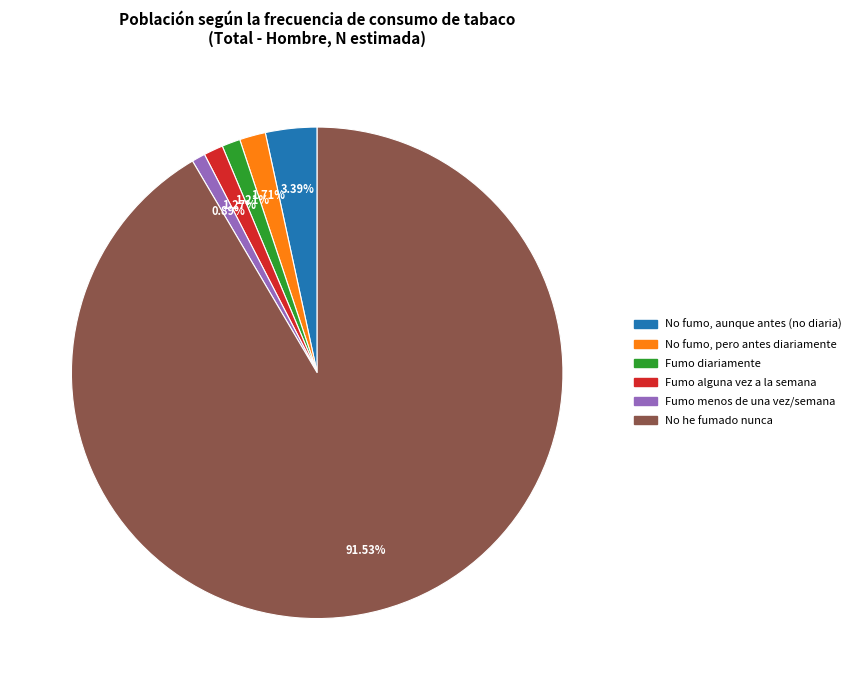

Is there a majority slice in this chart?

Yes